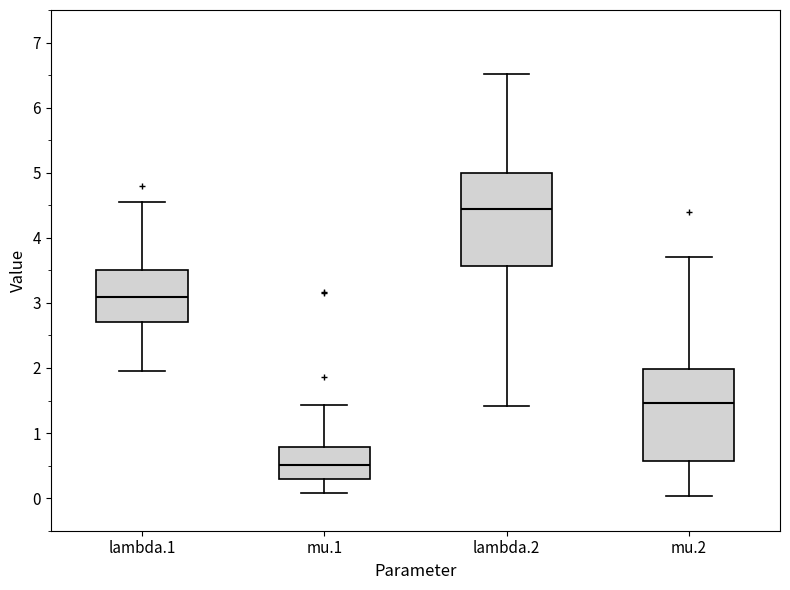

Reading left to right, read every box against the y-axis: the position of its median line, the range the box covers, and the ends of its whiskers. The values are not printed on the chart, so give them approximately, as read against the axis.

lambda.1: median 3.1, box 2.7 to 3.5, whiskers 2.0 to 4.6
mu.1: median 0.5, box 0.3 to 0.8, whiskers 0.1 to 1.4
lambda.2: median 4.4, box 3.6 to 5.0, whiskers 1.4 to 6.5
mu.2: median 1.5, box 0.6 to 2.0, whiskers 0.0 to 3.7